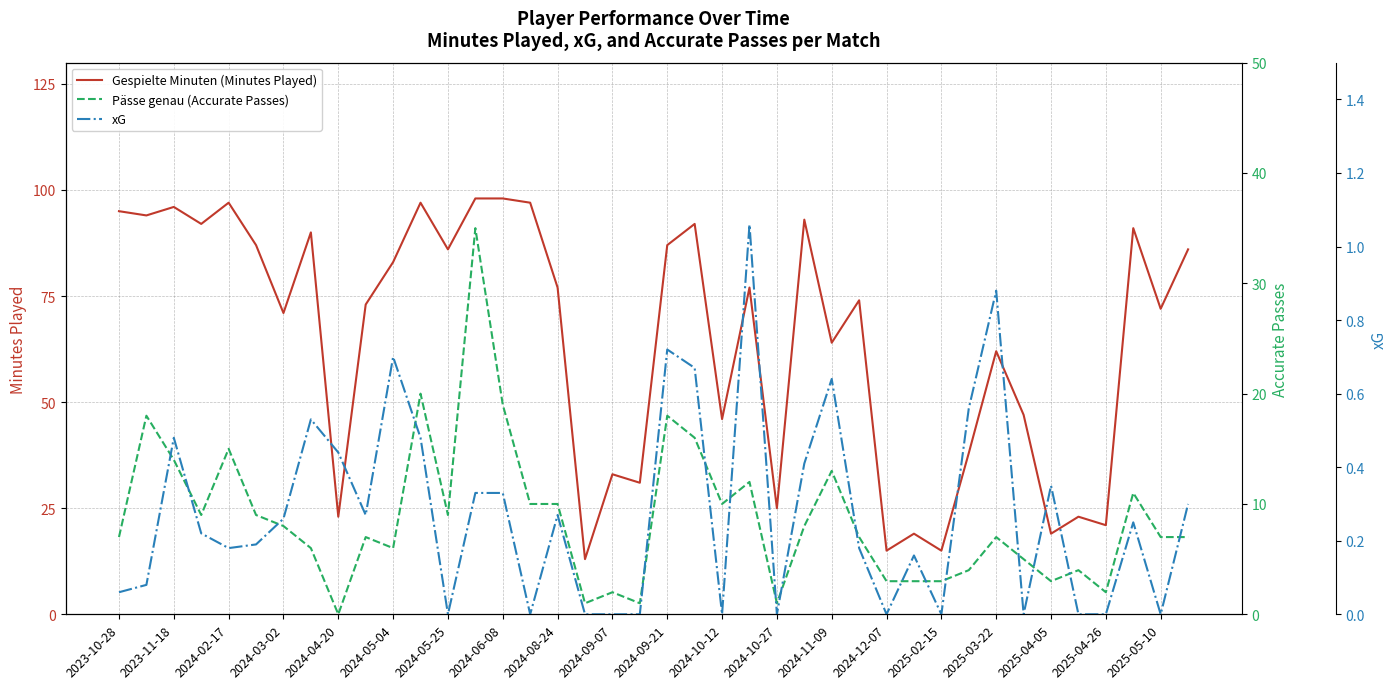

Where does the Gespielte Minuten (Minutes Played) series first go above 77?

2023-10-28